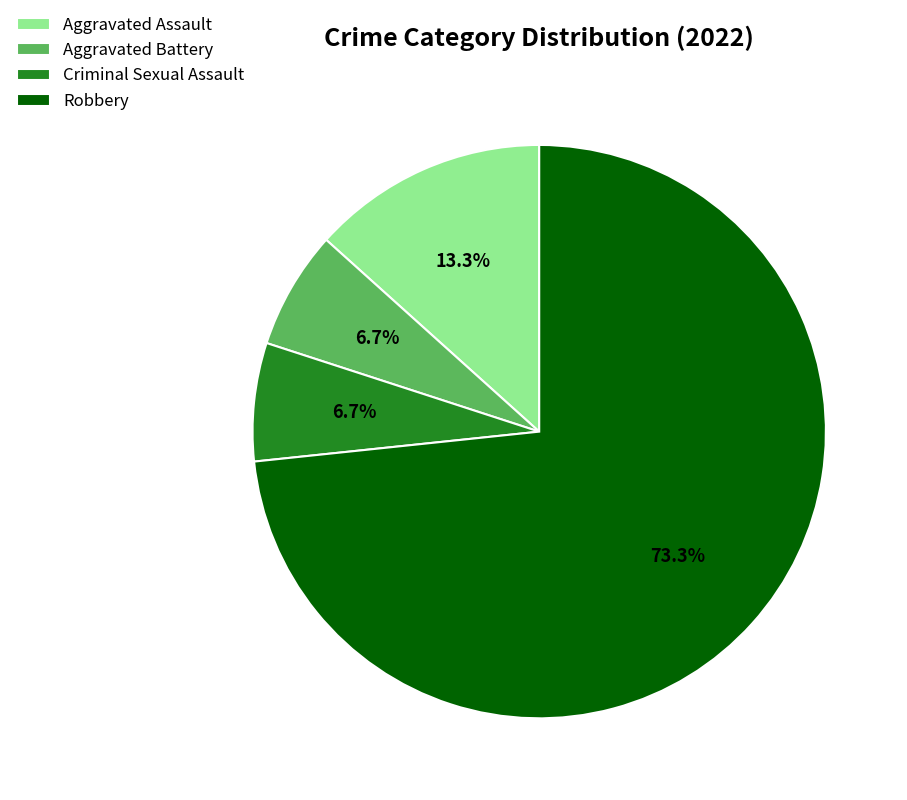

What portion of the pie excludes Robbery?

26.7%